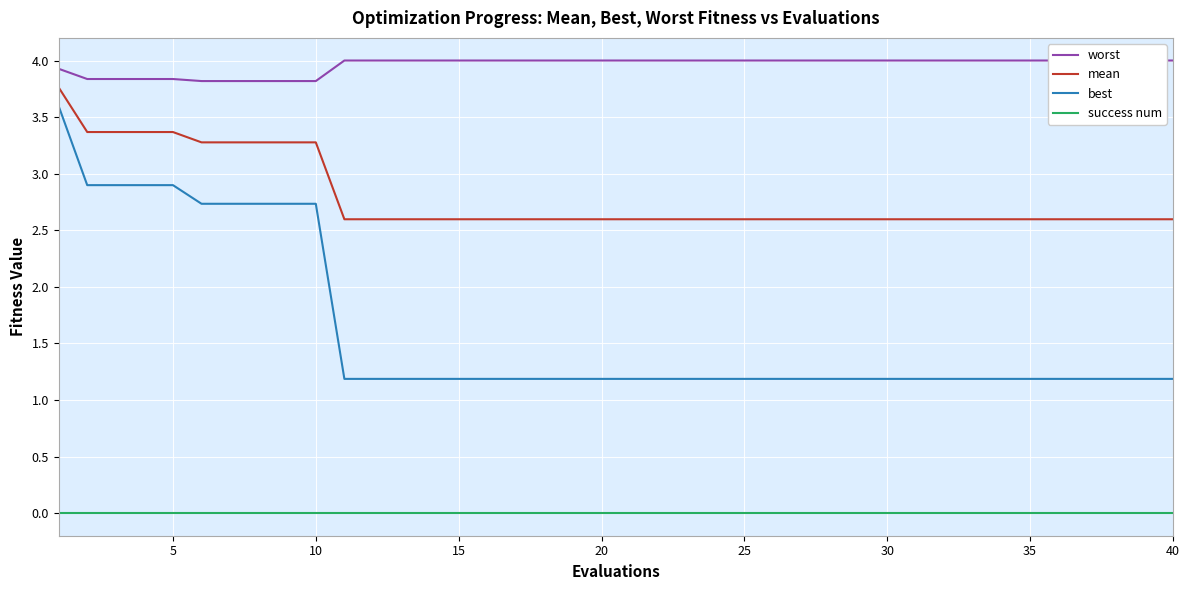

True or false: success num and best intersect in this chart.

False